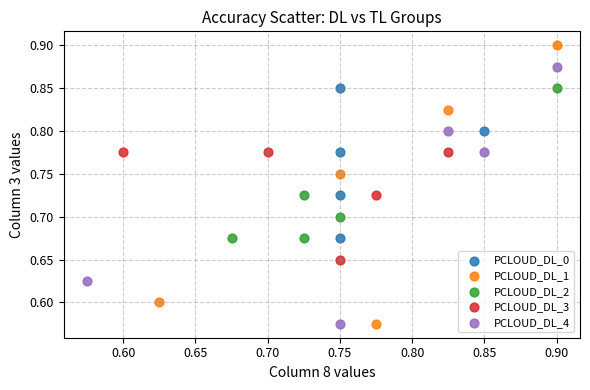

Which series has the widest spread of Y values?

PCLOUD_DL_1